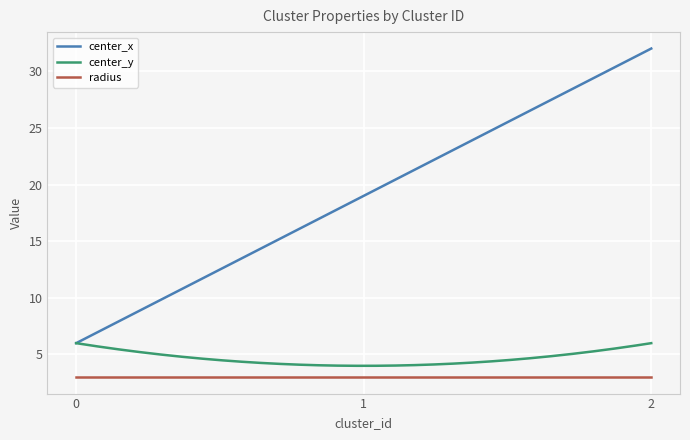

Which series has the largest total across all categories?

center_x